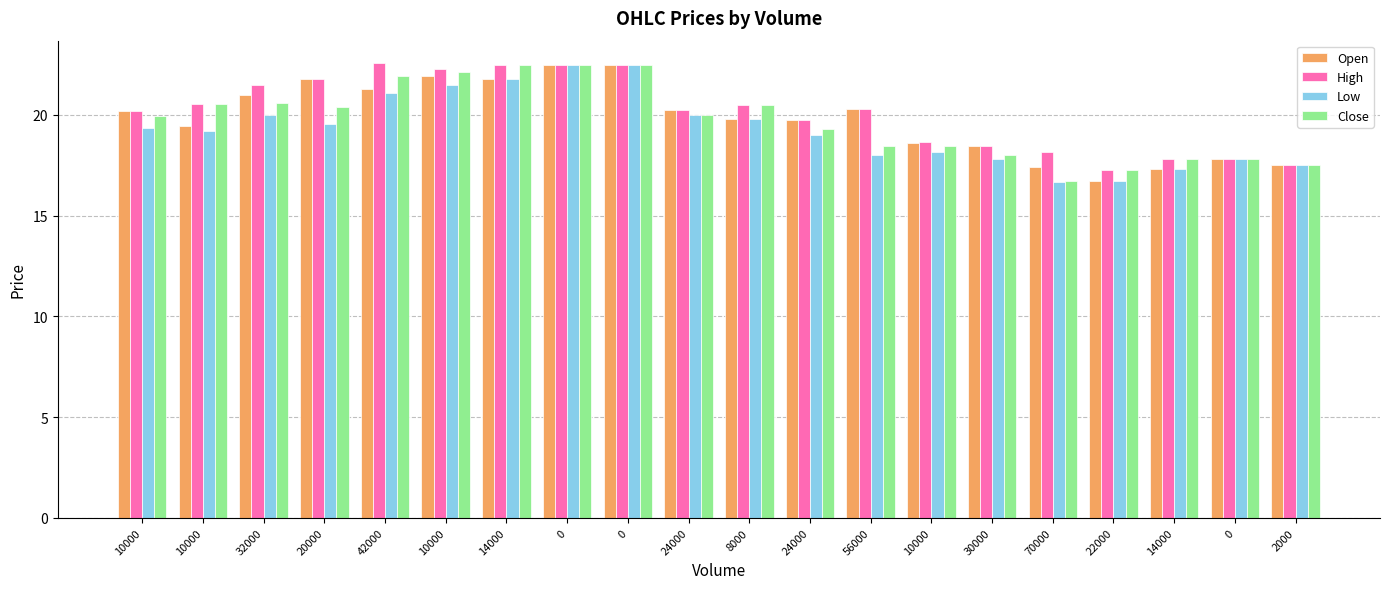

Between 24000 and 10000, which series saw the biggest shift?

Low